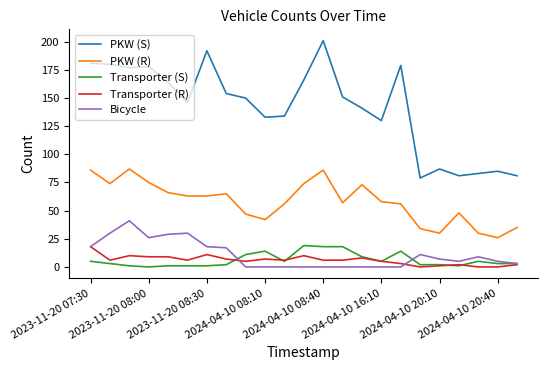

What is the maximum value for Transporter (S)?

19